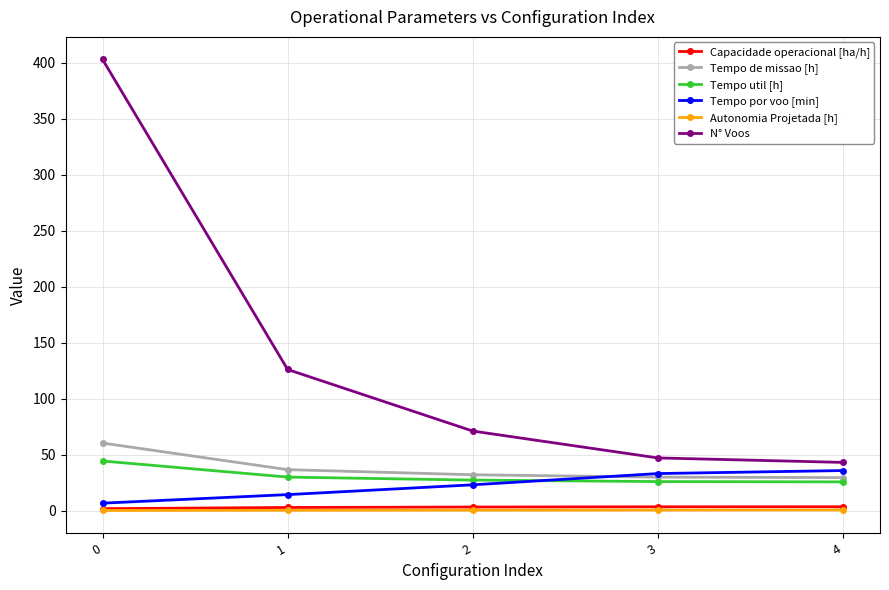

True or false: N° Voos has more than 1 points higher than both neighbors.

False